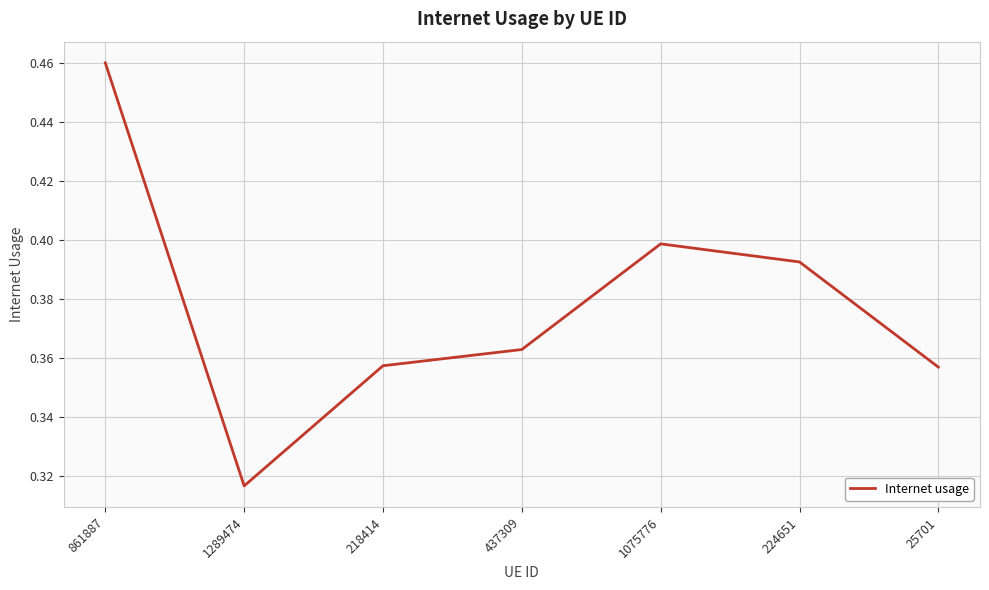

Which label corresponds to the smallest value in the chart?

1289474